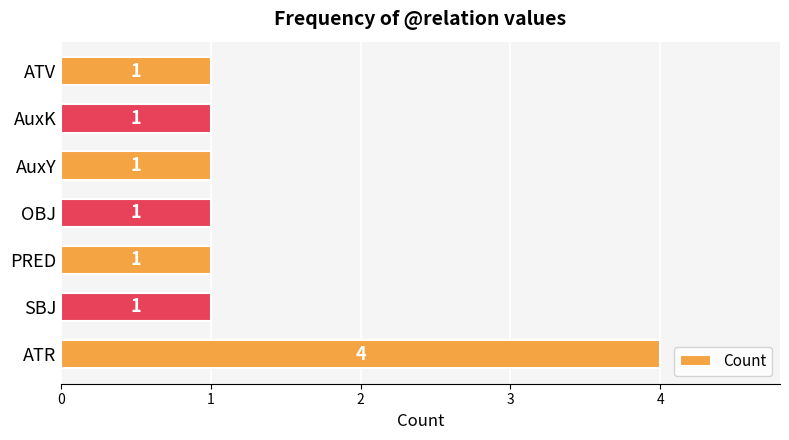

What is the difference between the maximum and minimum values?

3